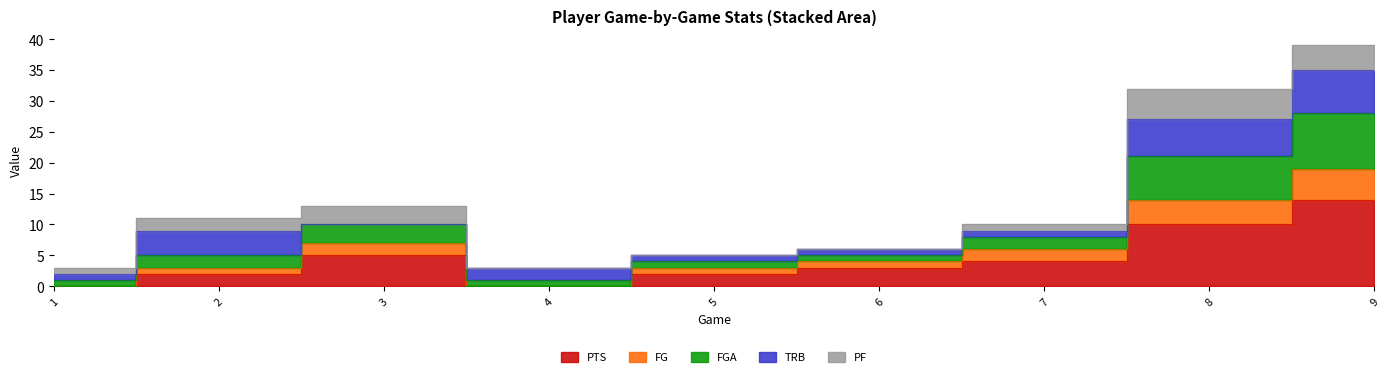

True or false: FGA has a value of 39 at 9.

True